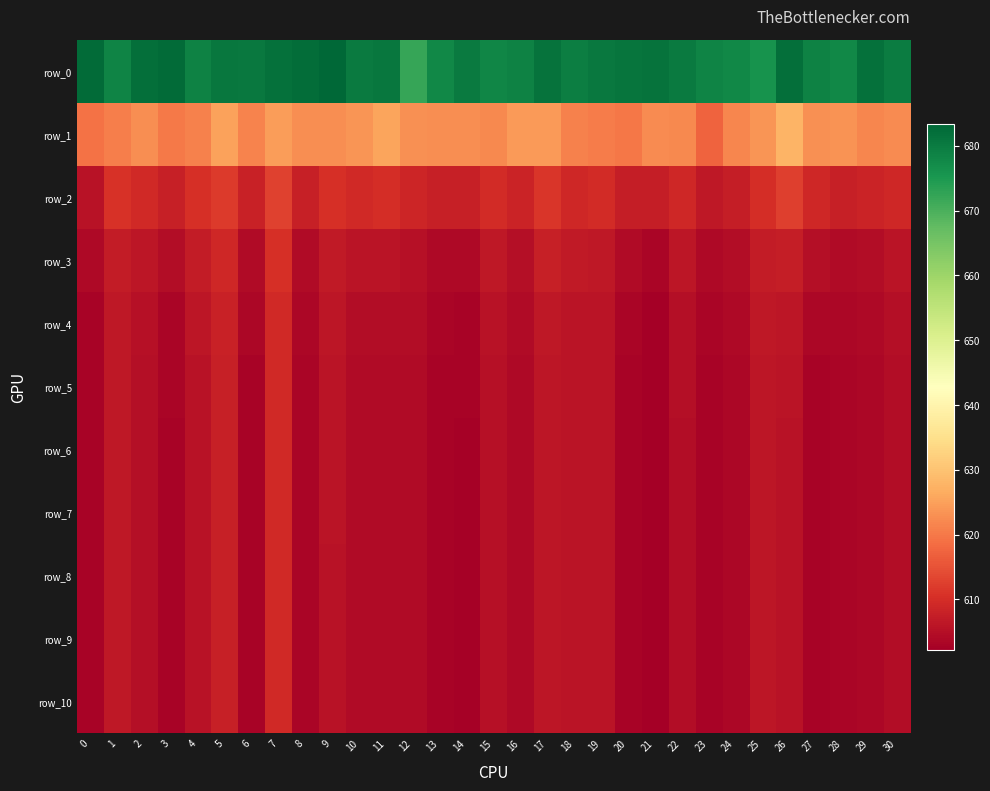

Is it true that row_10 equals 299.7 at 23?

False